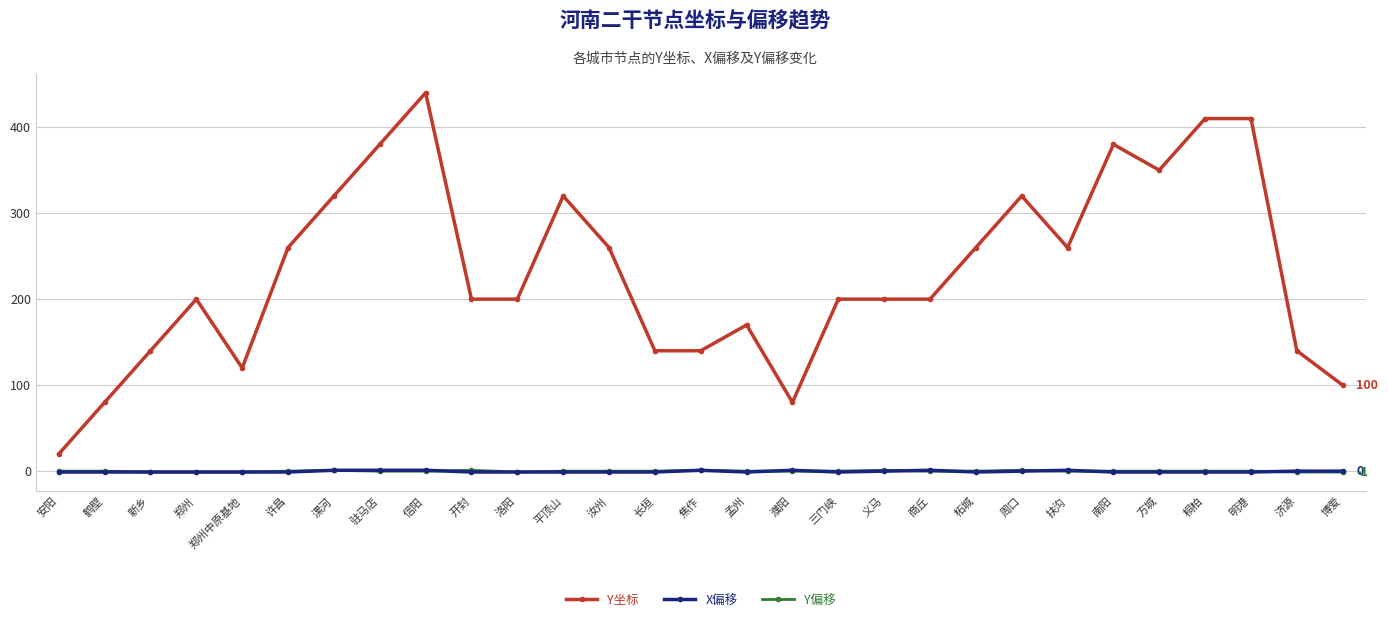

How many distinct data groups are displayed?

3